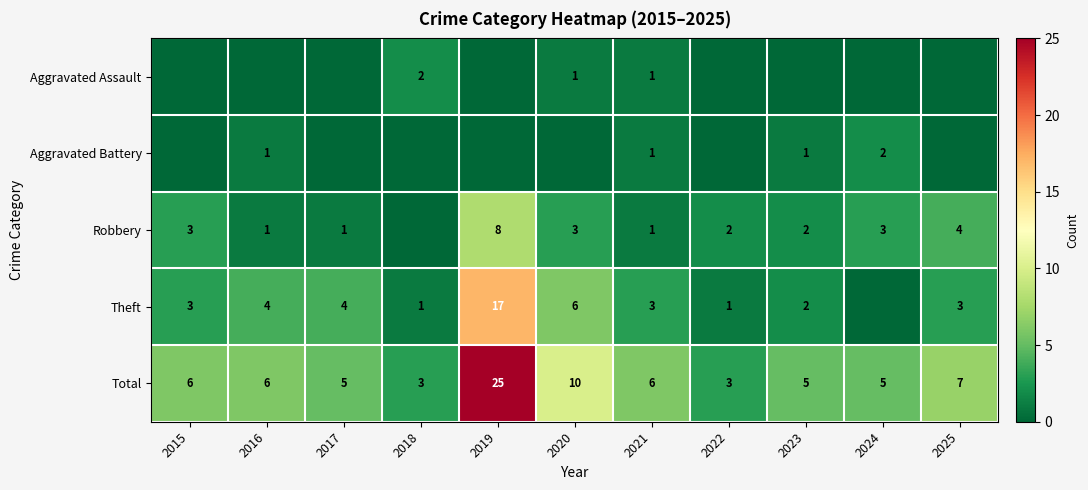

What is the maximum value for Total?

25